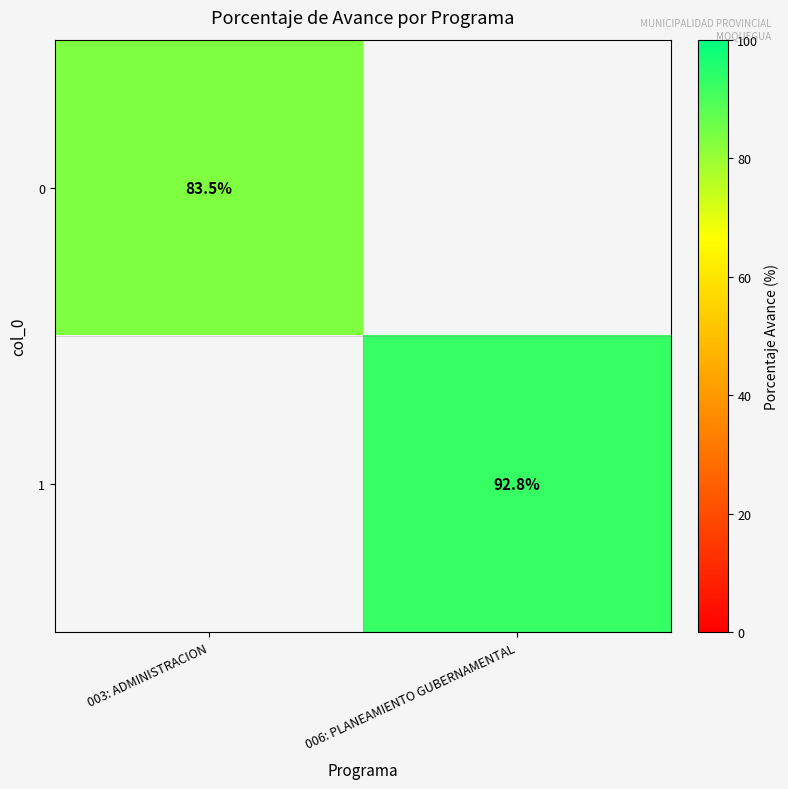

How many data points does each series have?

2